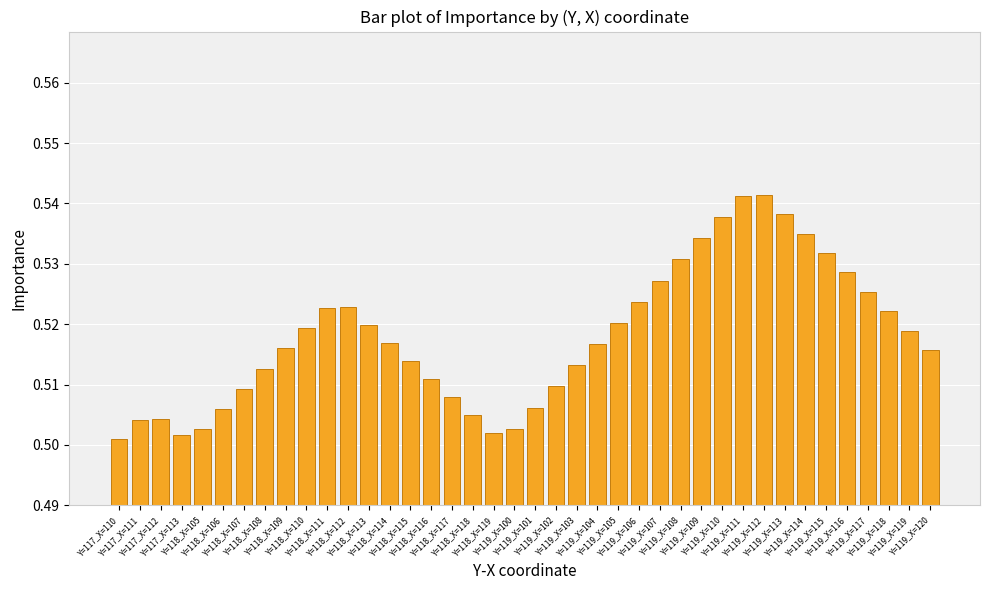

Count the values in the range 0 to 1.

40